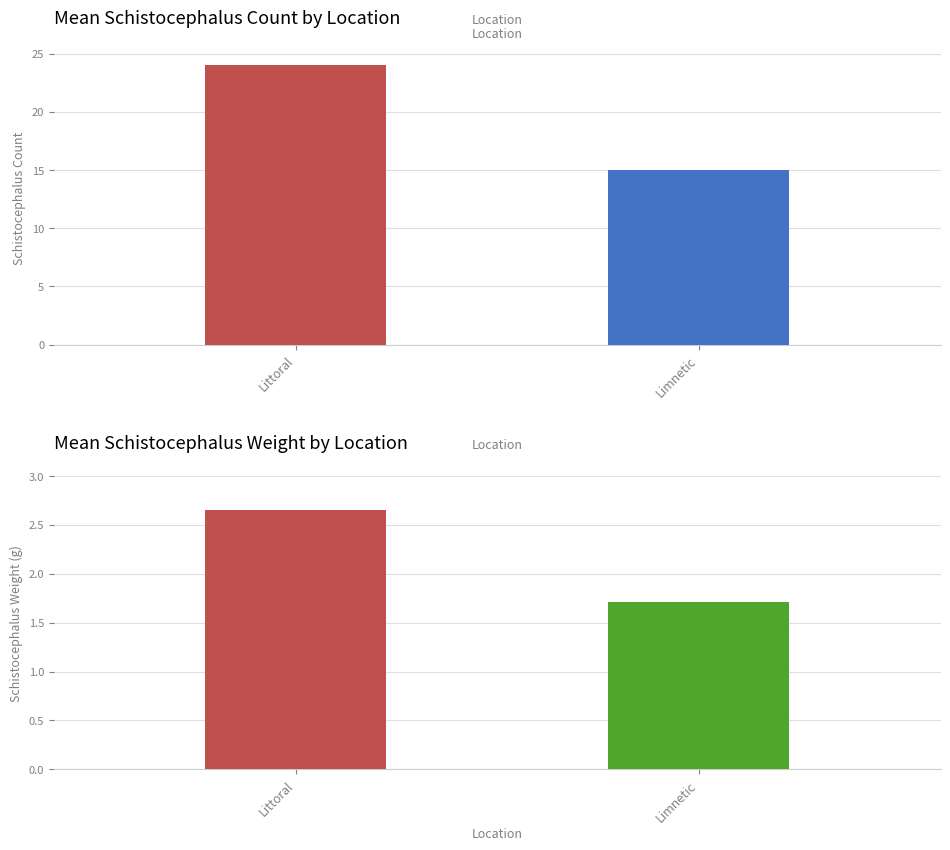

What is the label of the 2nd bar from the right?

Littoral